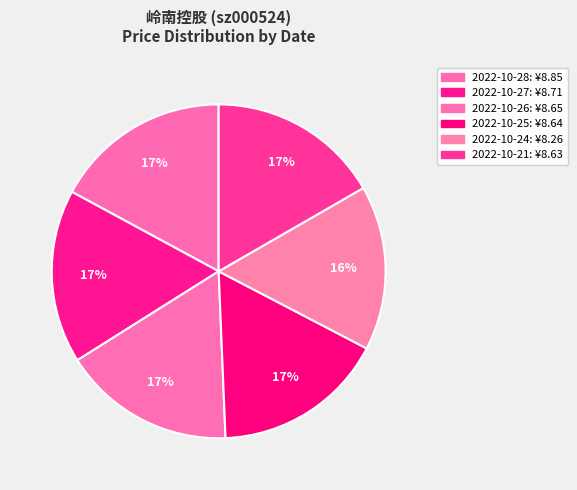

How many segments does this pie chart have?

6